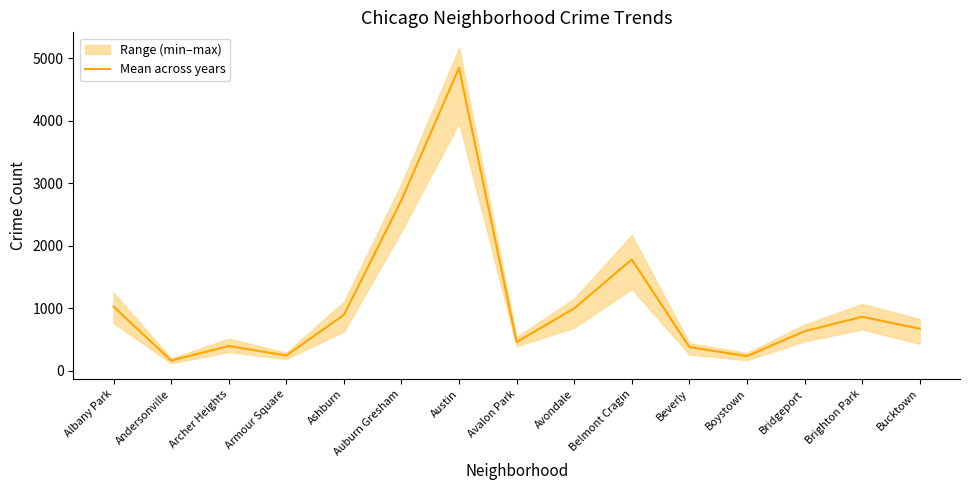

What value does the data have at Bucktown?

676.3